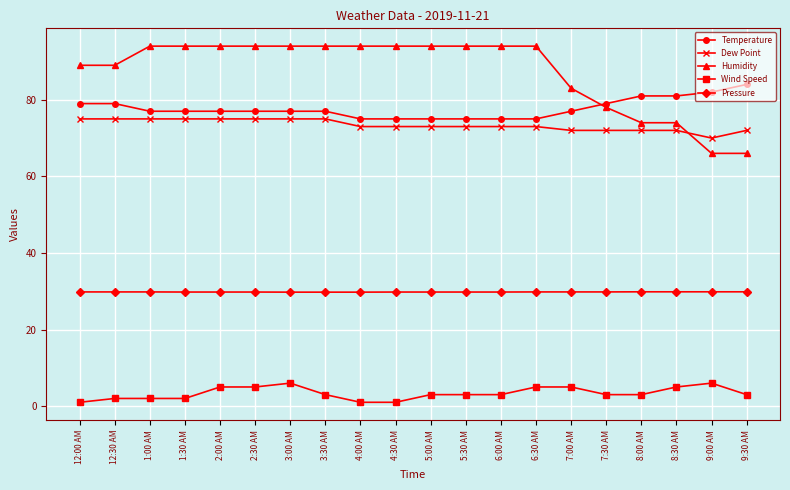

How many data points does each series have?

20